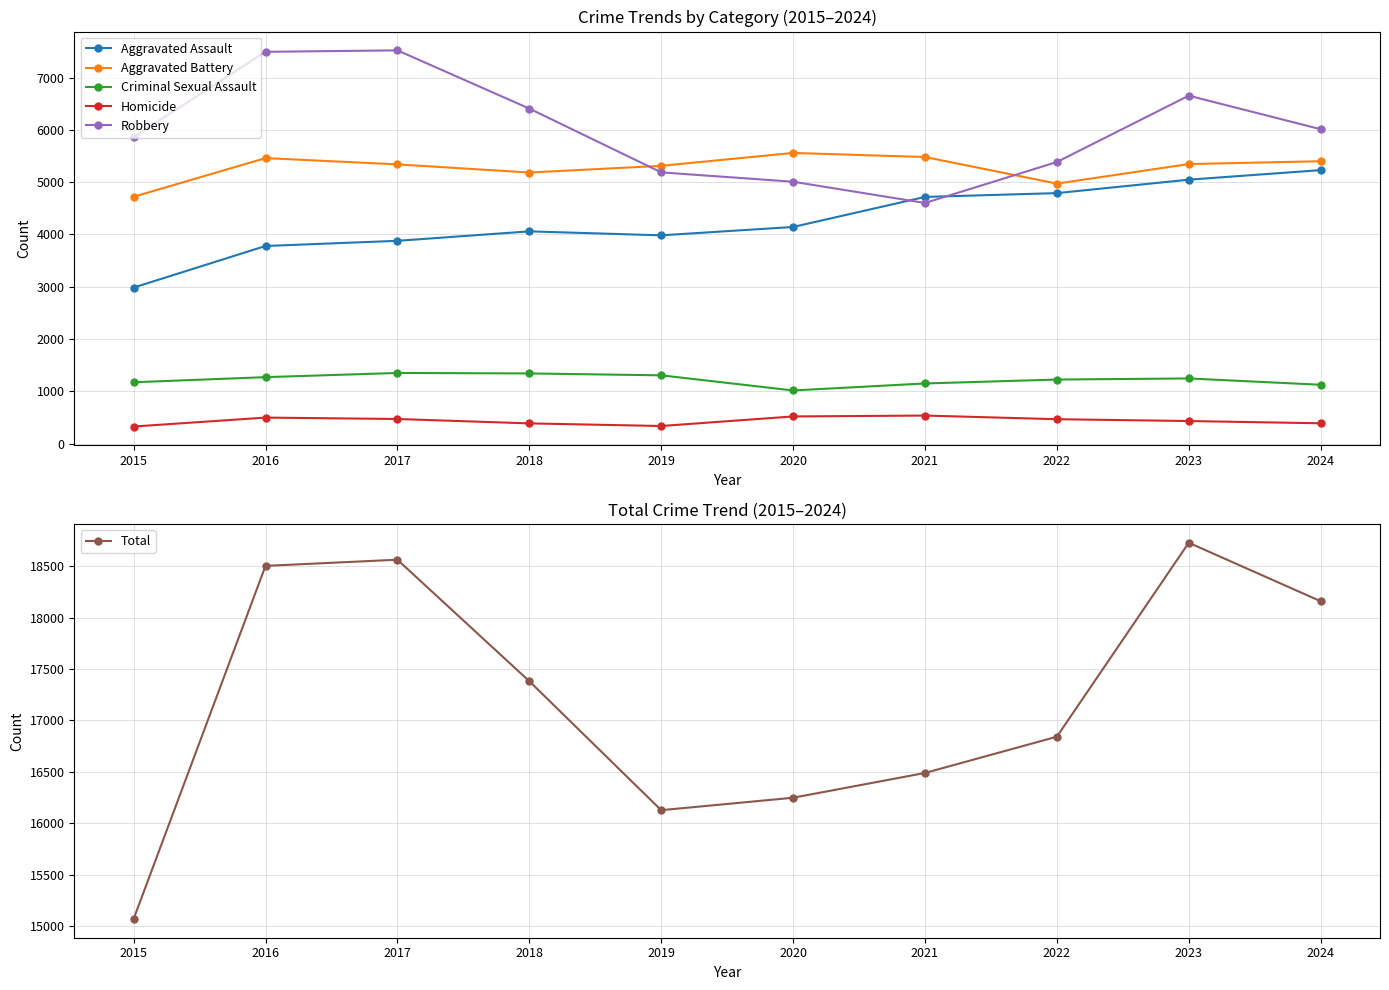

At which category is the sum across all series the highest?

2023